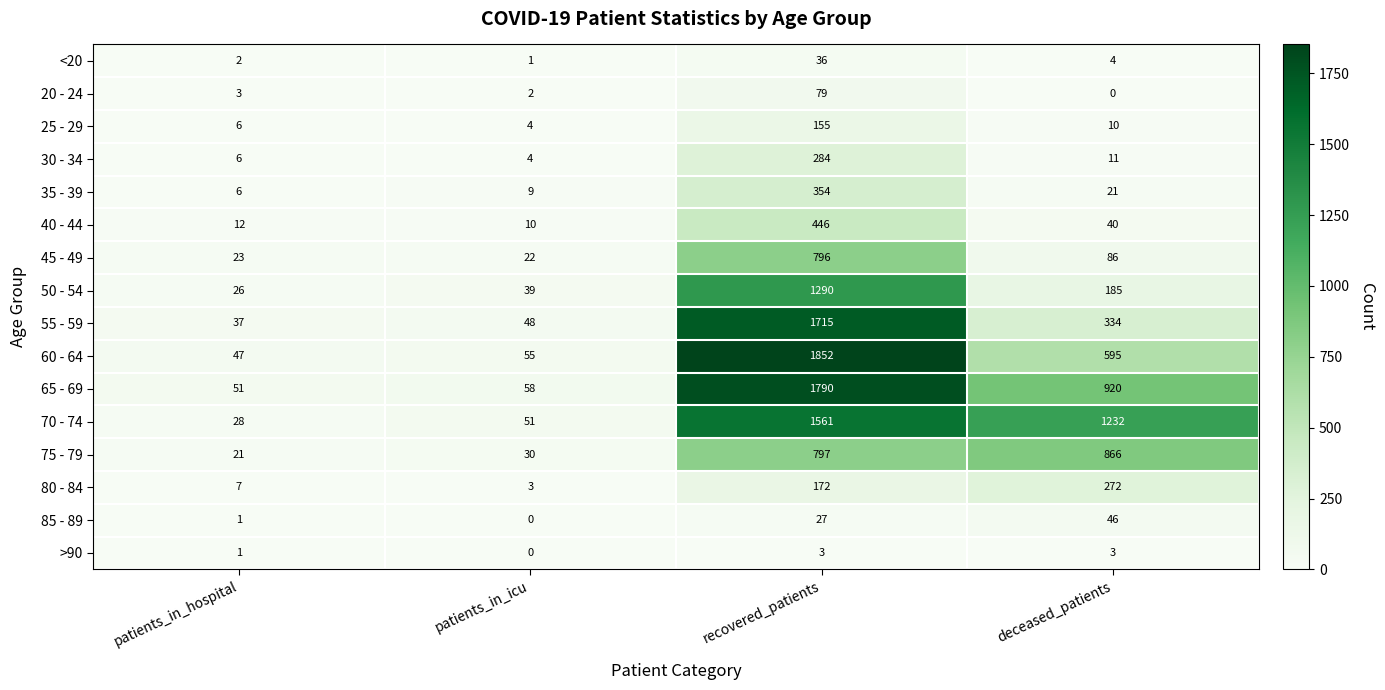

Rank the series at deceased_patients from lowest to highest value.

20 - 24, >90, <20, 25 - 29, 30 - 34, 35 - 39, 40 - 44, 85 - 89, 45 - 49, 50 - 54, 80 - 84, 55 - 59, 60 - 64, 75 - 79, 65 - 69, 70 - 74